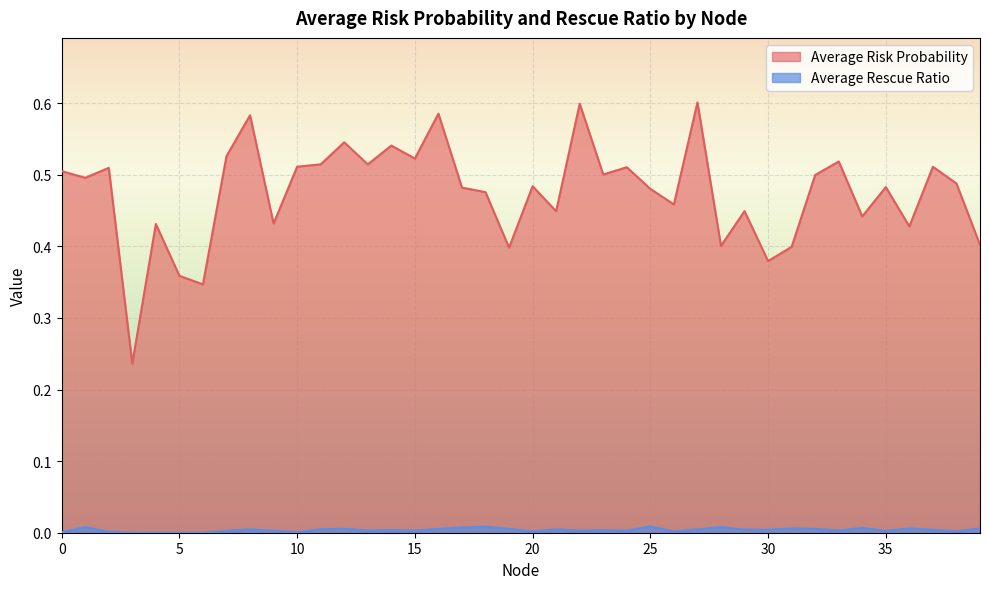

What is the maximum value for Average Risk Probability?

0.6